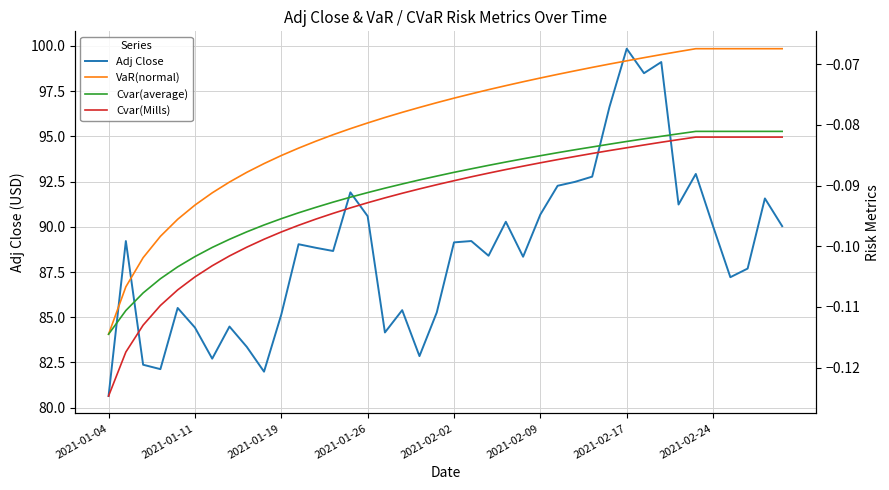

Is this an area chart (filled region under the line)?

No